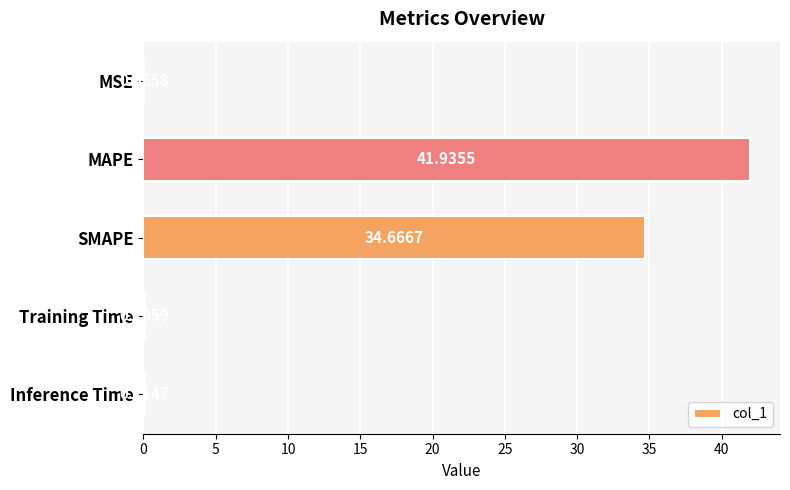

Between MAPE and Training Time, which is larger?

MAPE